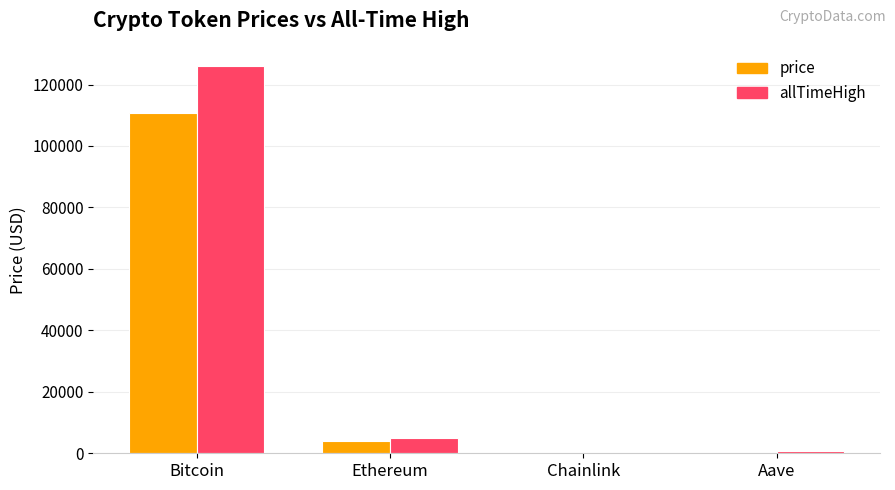

At which category is the sum across all series the highest?

Bitcoin